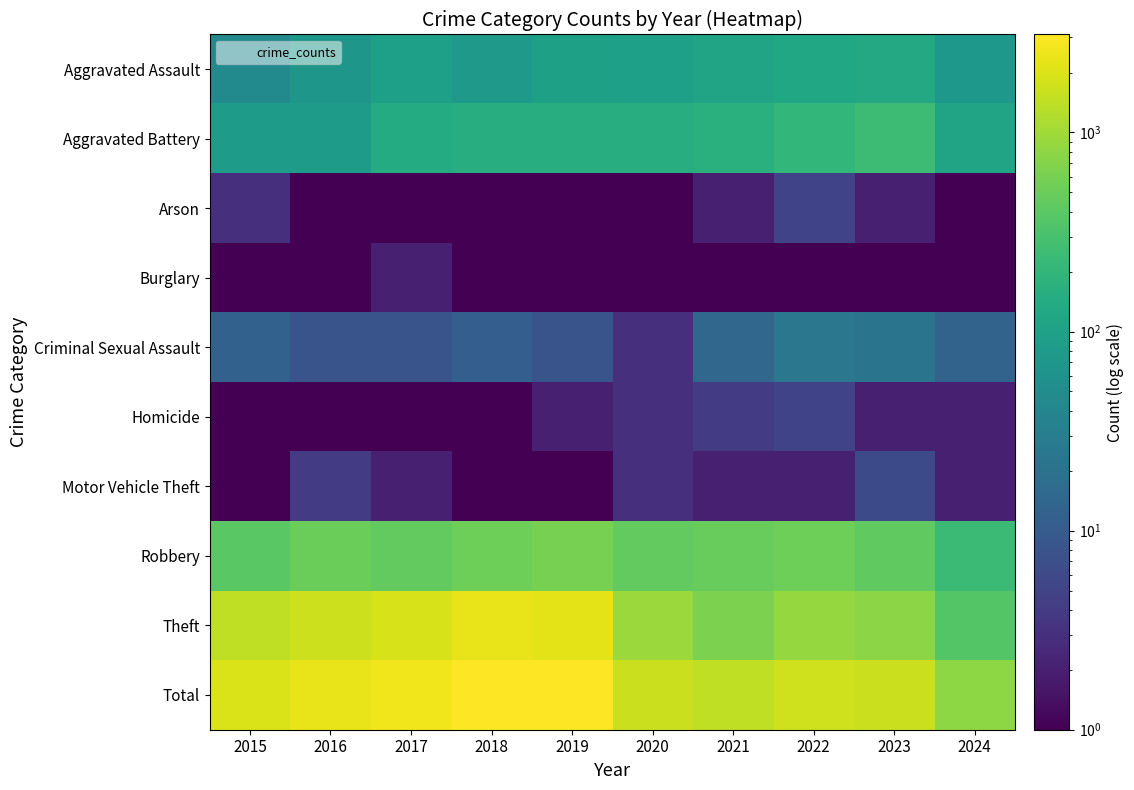

What is the smallest value displayed?

0.5